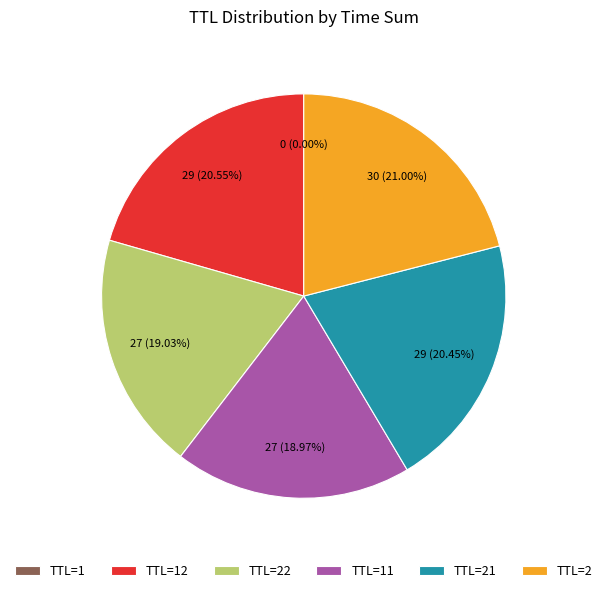

Is TTL=2 the majority of the pie?

No